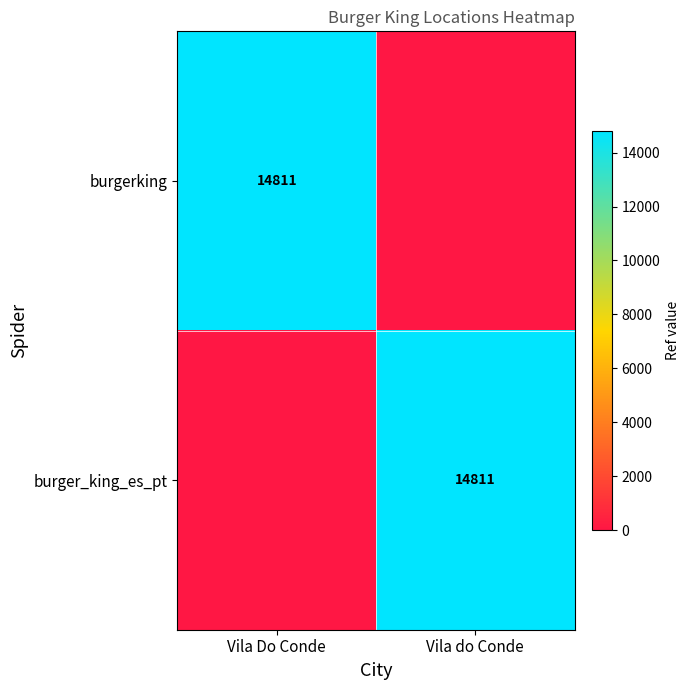

True or false: burgerking has a value of 9658 at Vila Do Conde.

False